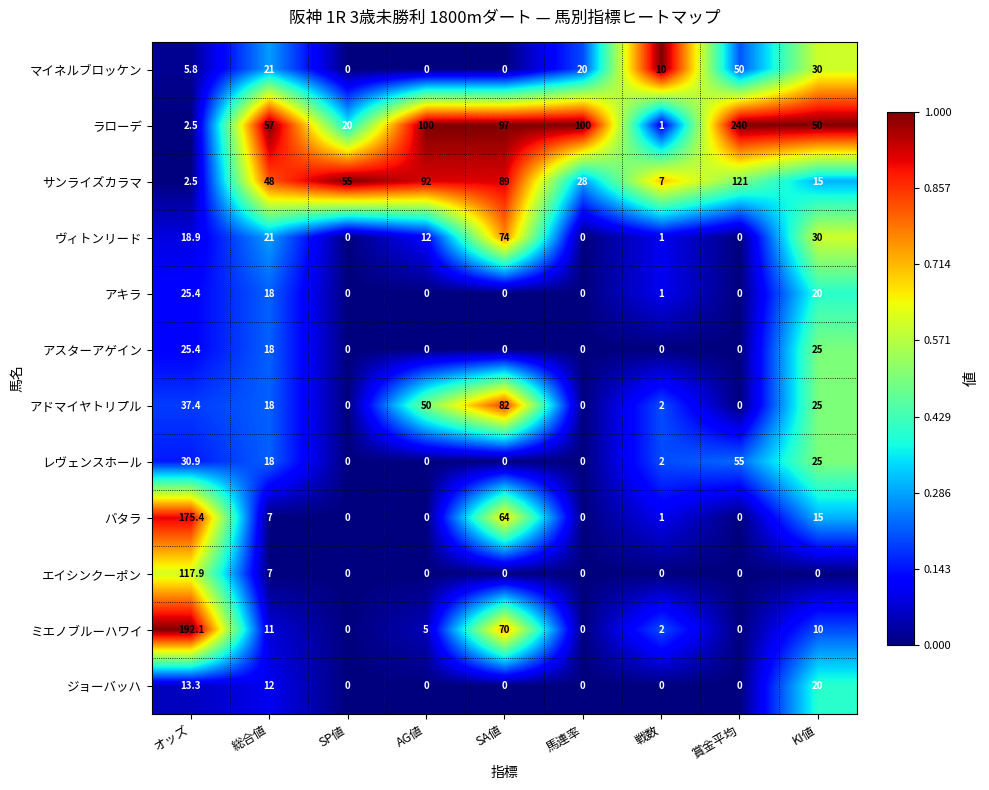

Is it true that バタラ equals 7.0 at 総合値?

True